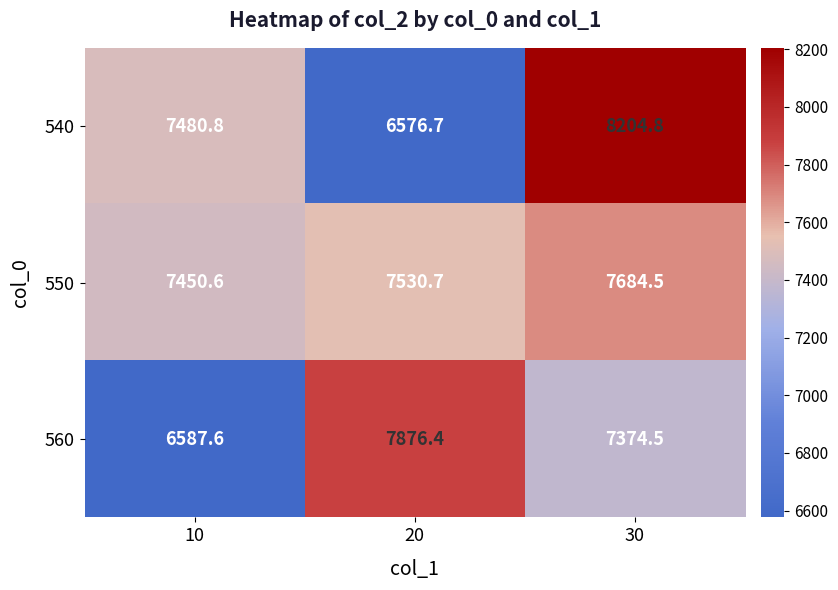

Rank the series by their average value, from highest to lowest.

550, 540, 560